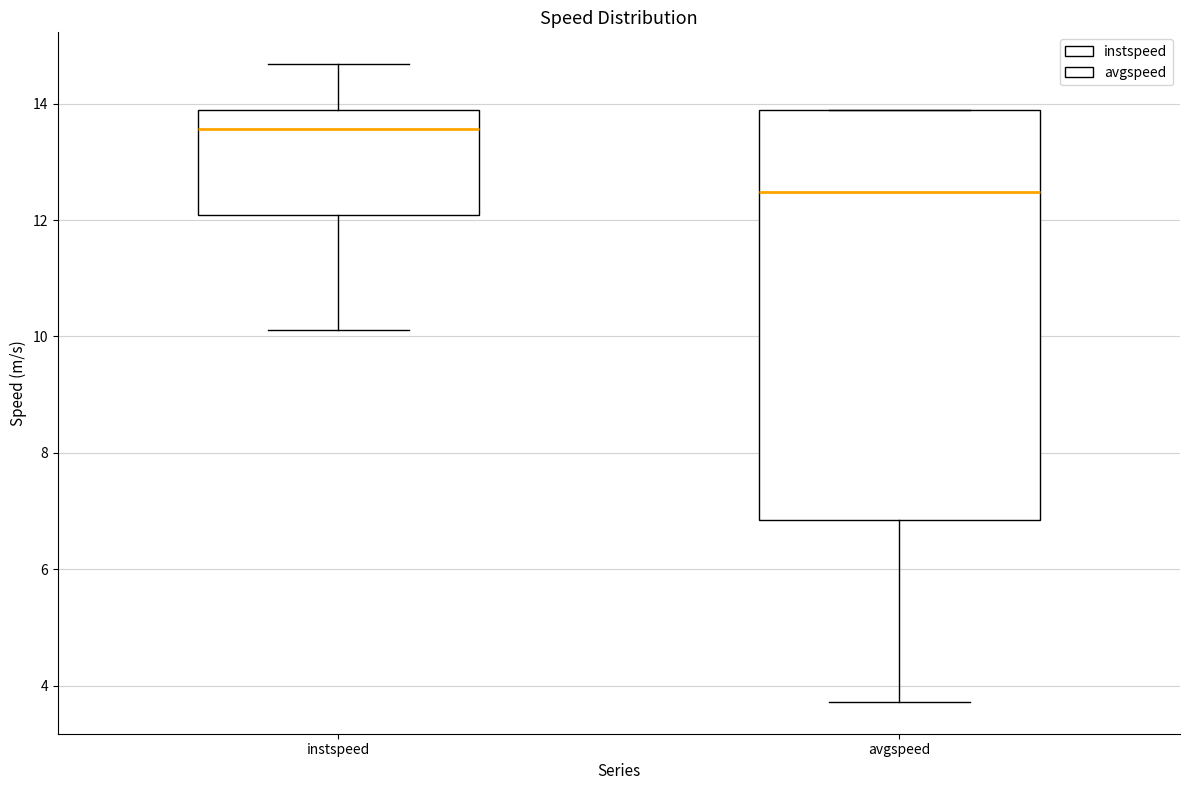

Where does the upper whisker of the box for instspeed end on the y-axis? The values are not printed on the chart, so give them approximately, as read against the axis.

14.6